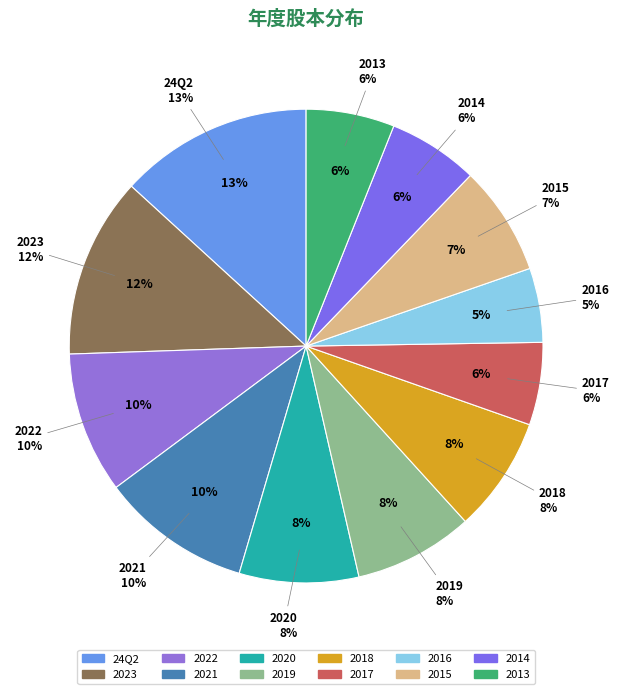

How many segments does this pie chart have?

12